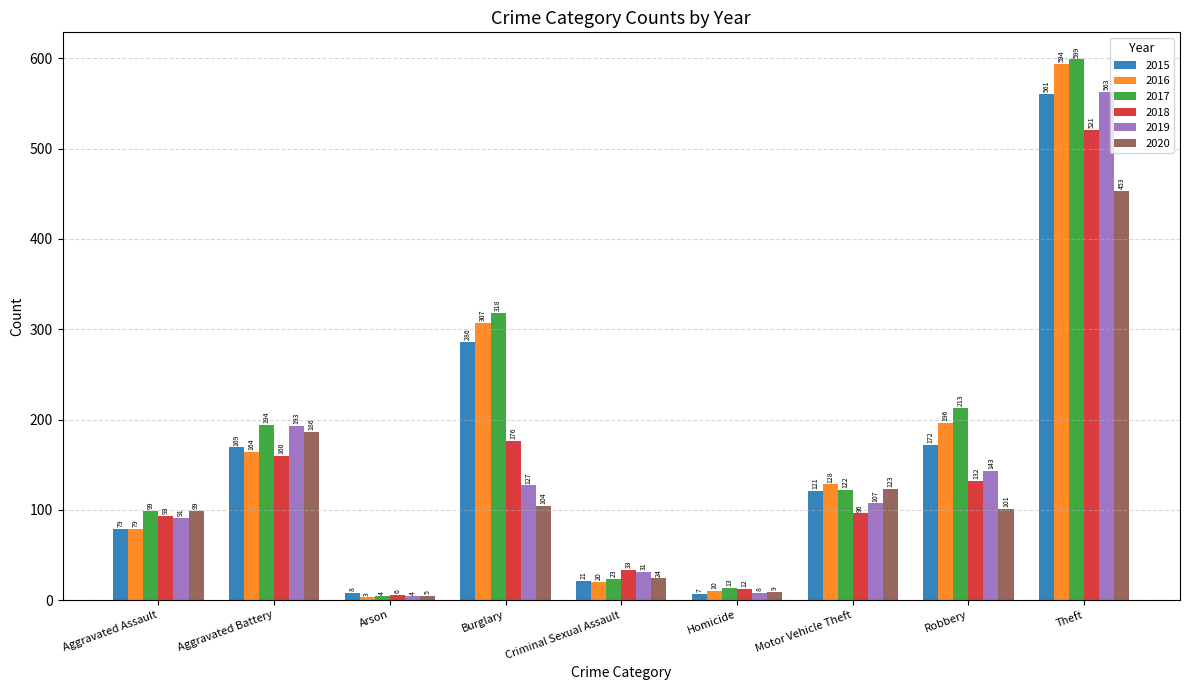

Rank the series by their maximum value, from highest to lowest.

2017, 2016, 2019, 2015, 2018, 2020